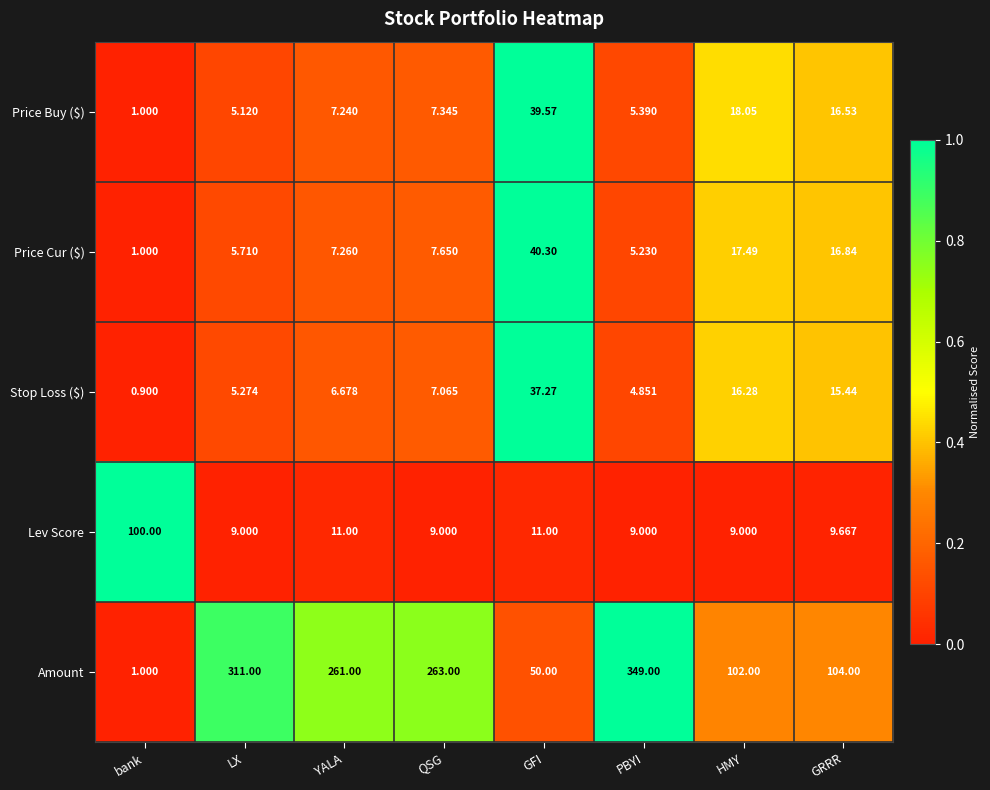

What is the spread (max minus min) of values at GFI?

39.0